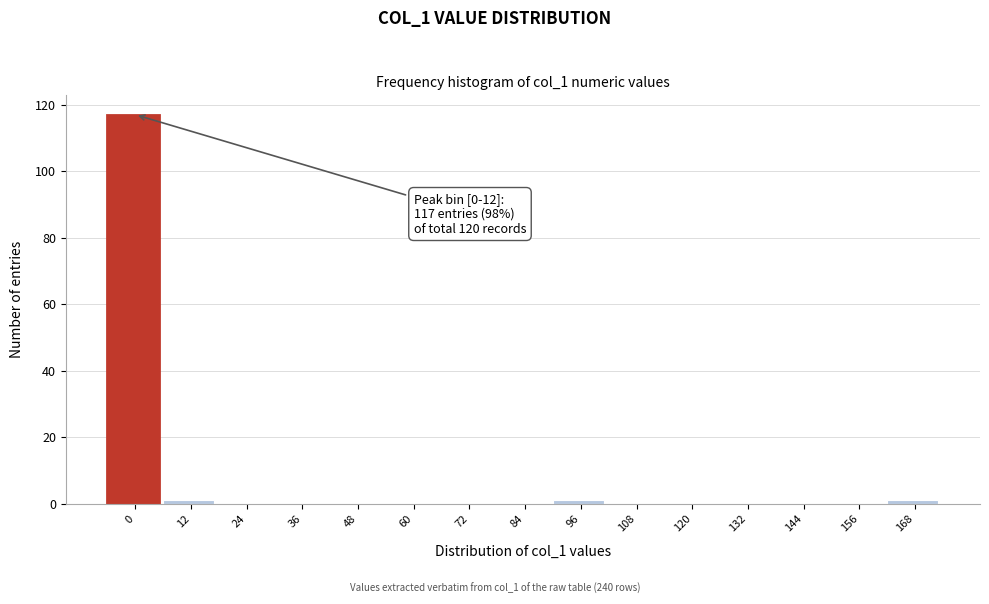

Reading left to right, list all the values displayed in this chart.

0=117	12=1	24=0	36=0	48=0	60=0	72=0	84=0	96=1	108=0	120=0	132=0	144=0	156=0	168=1